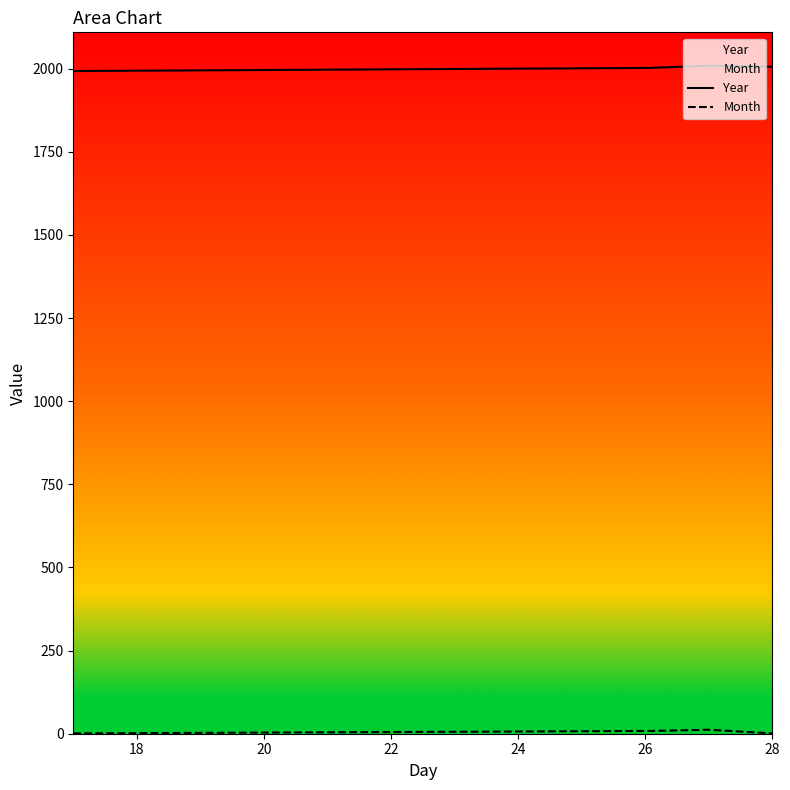

True or false: Year and Month cross at least once.

False